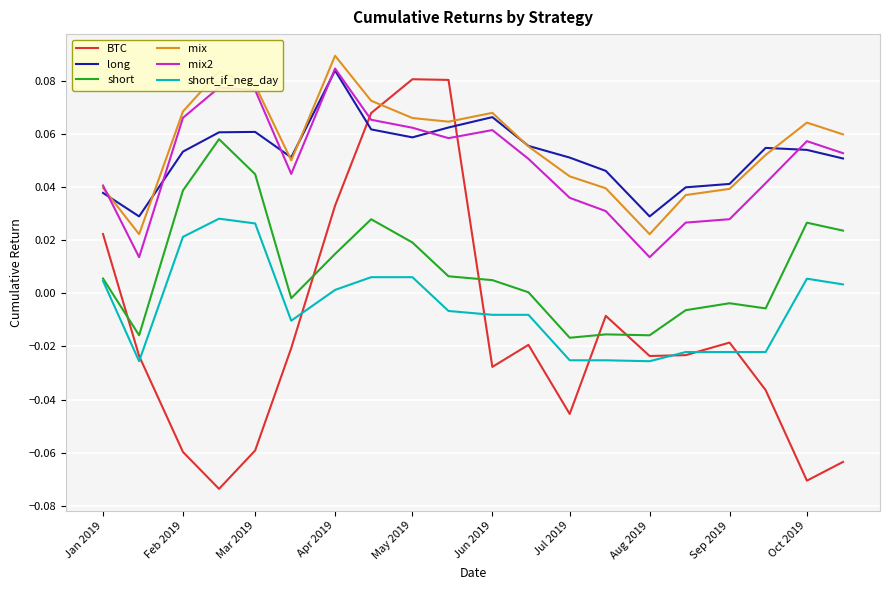

Which series has the largest range (max minus min)?

BTC